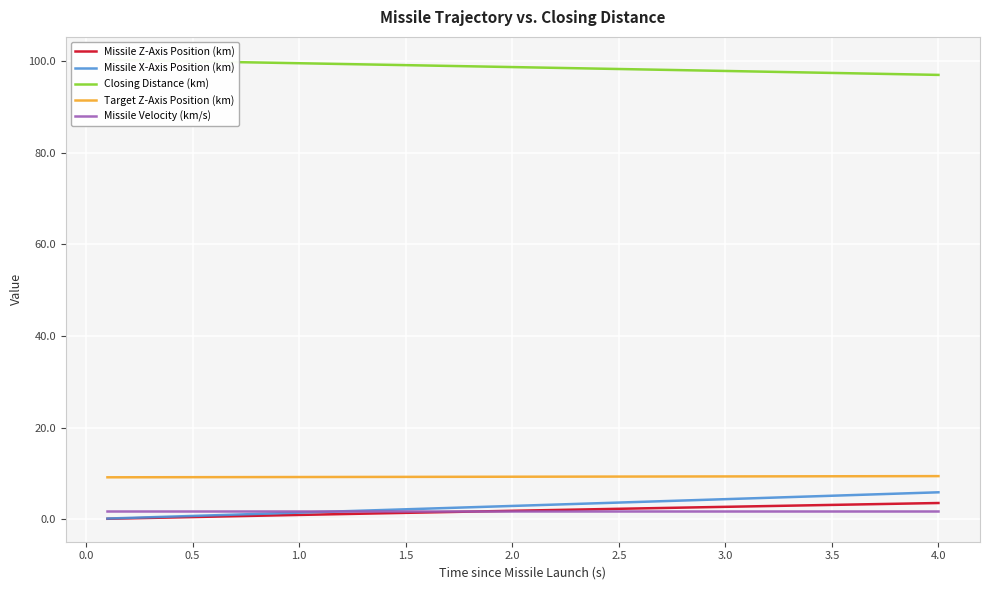

What is the minimum value for Target Z-Axis Position (km)?

9.2